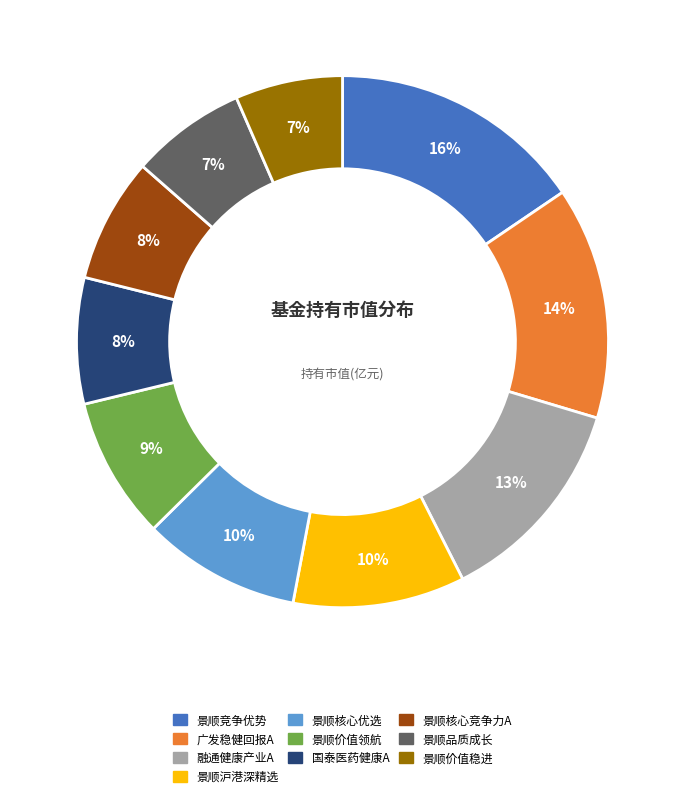

Does any single category account for the majority?

No